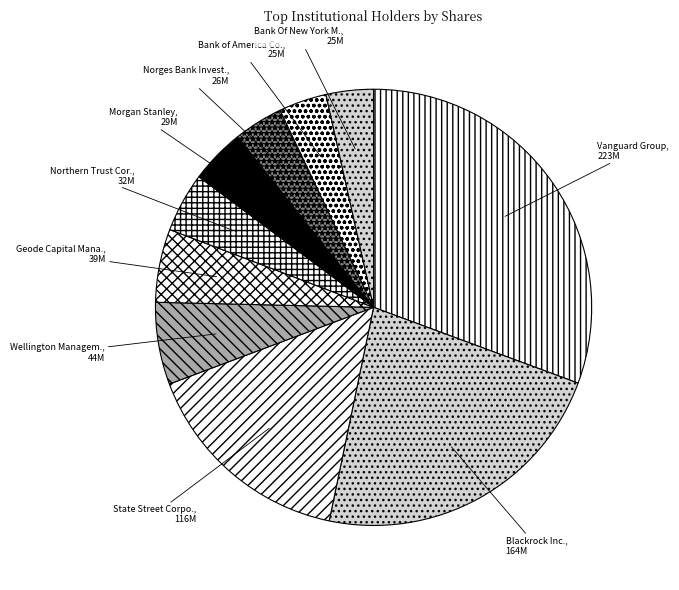

Count the number of slices in the pie.

10